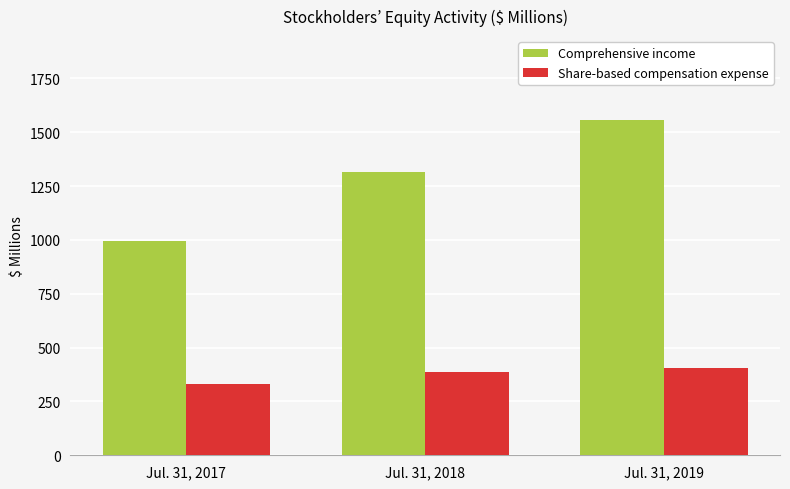

What is the total value across all series at Jul. 31, 2017?

1328